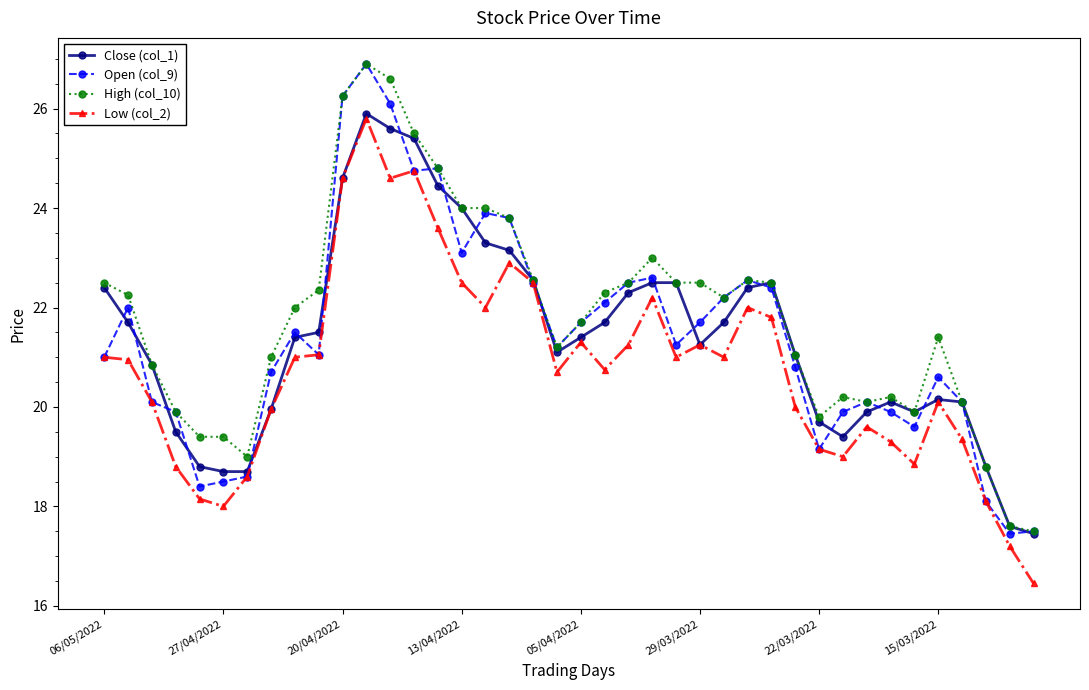

What is the greatest value displayed?

26.9